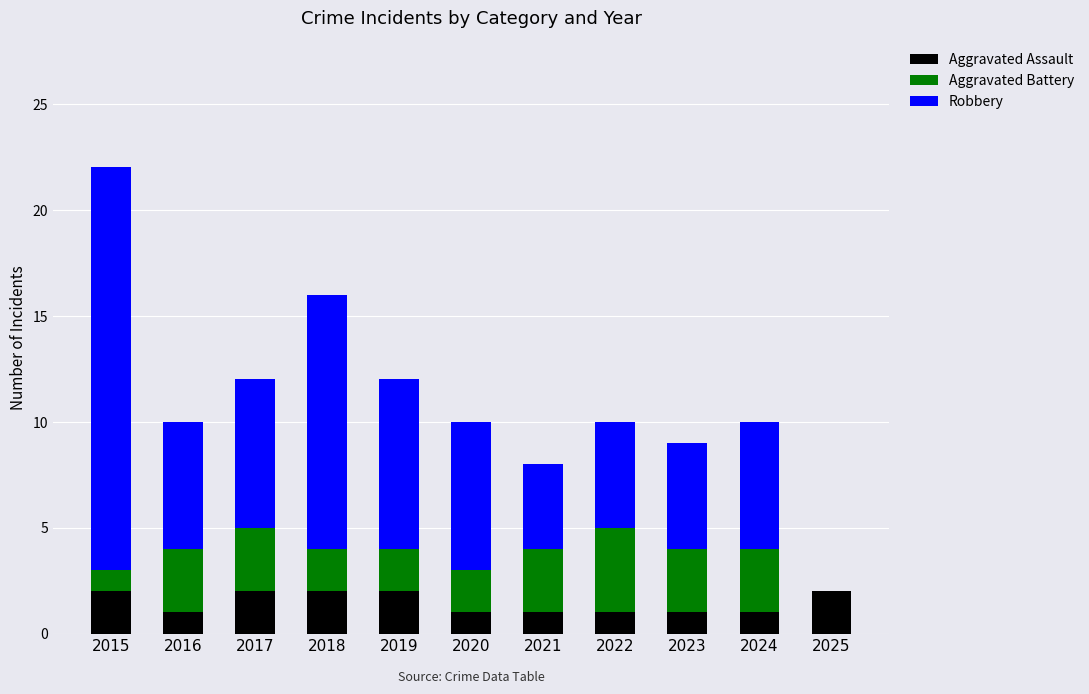

What is the total value across all series at 2020?

10